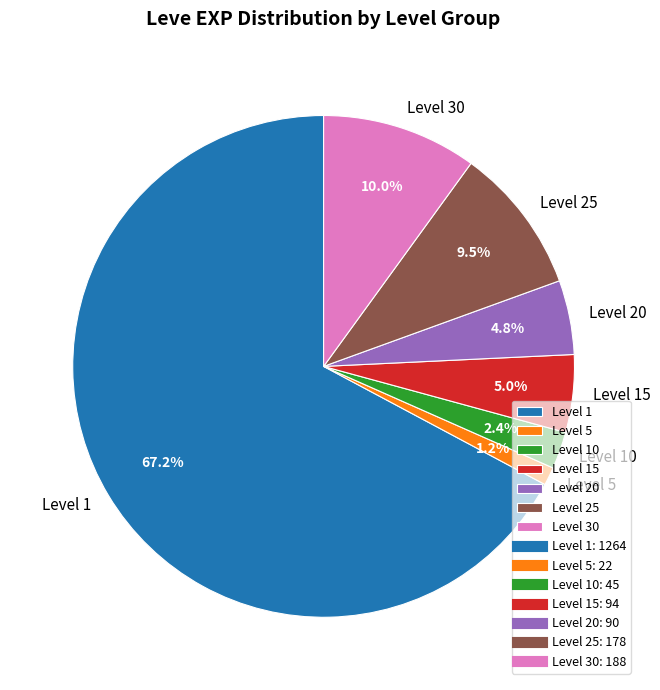

Is Level 1 the majority of the pie?

Yes